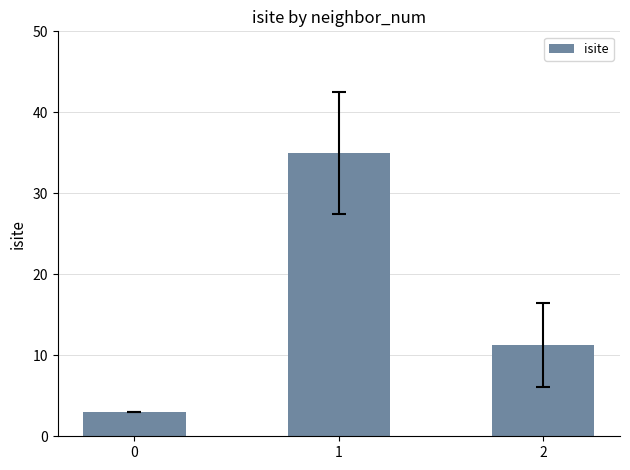

What is the value of the 2nd bar from the left?

35.0